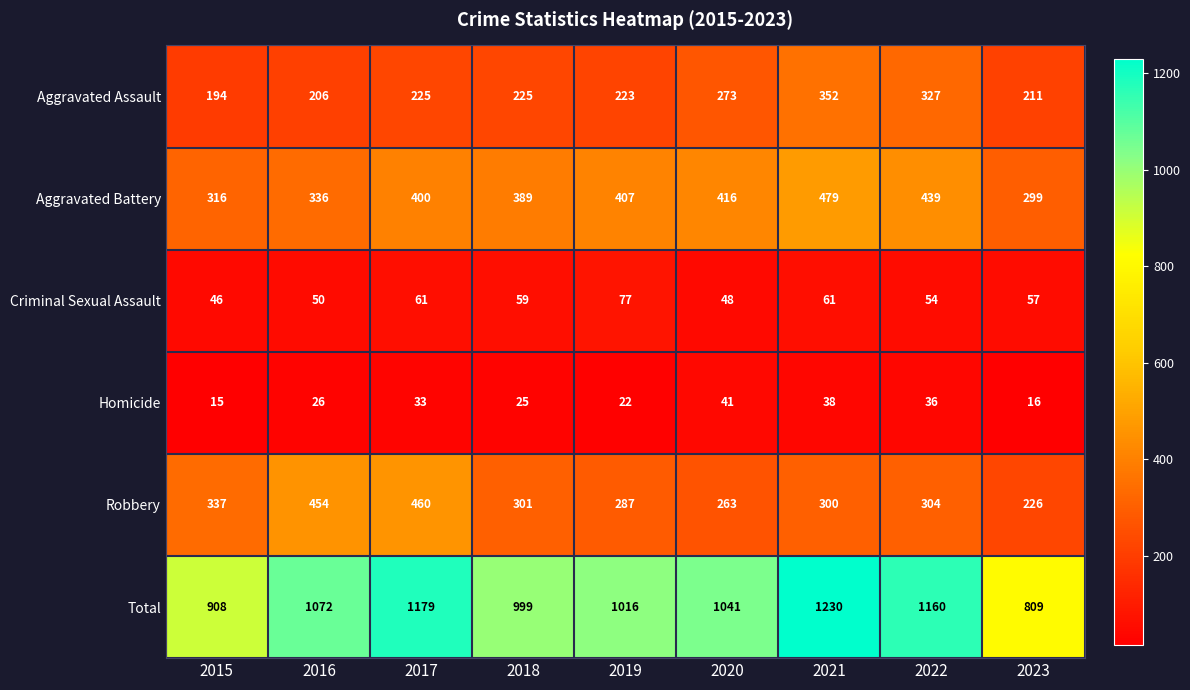

List the series in order of their peak value, highest first.

Total, Aggravated Battery, Robbery, Aggravated Assault, Criminal Sexual Assault, Homicide